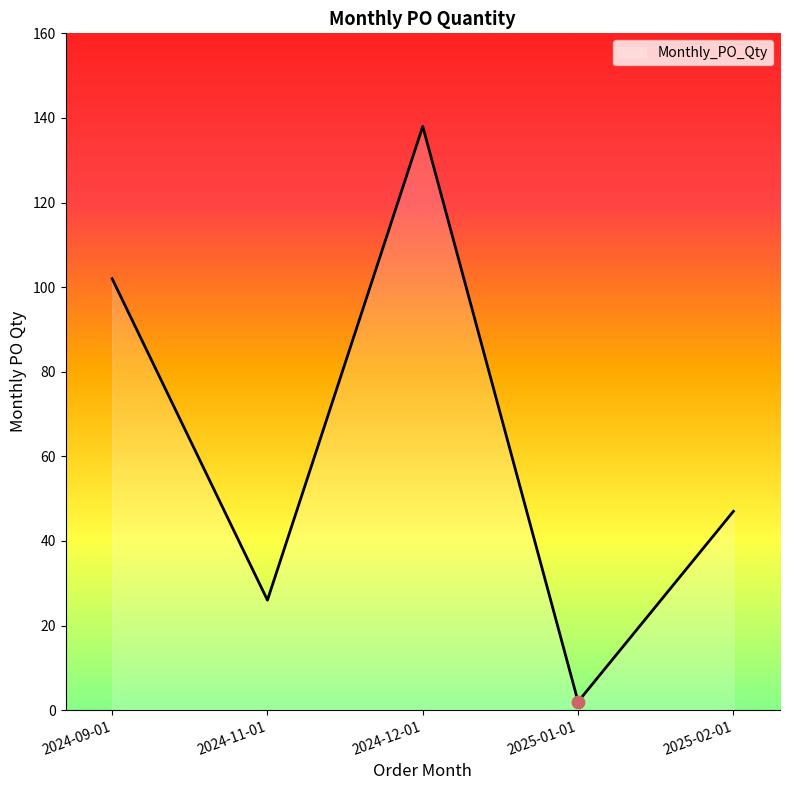

Between 2024-11-01 and 2025-02-01, which is larger?

2025-02-01